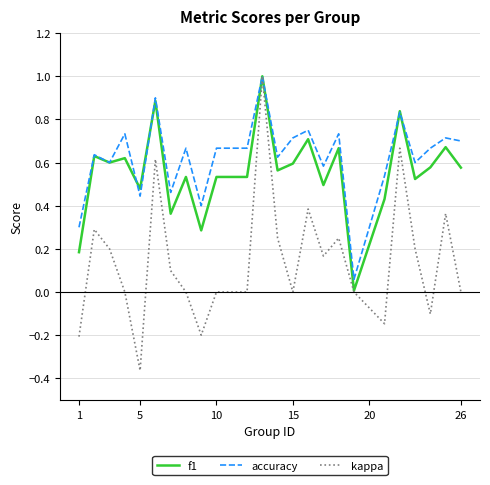

What is the highest value of the f1 series?

1.0